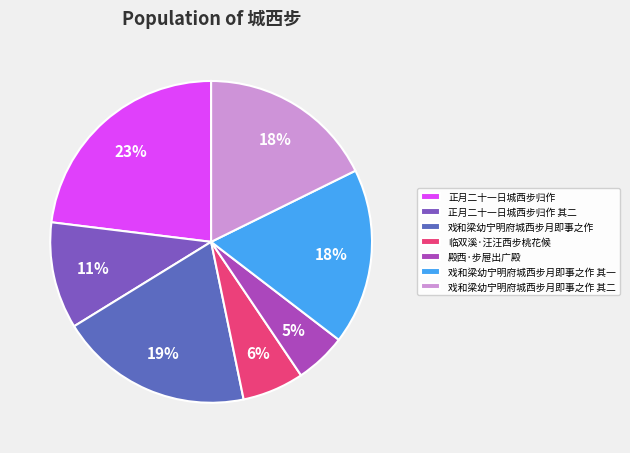

Does any single category account for the majority?

No